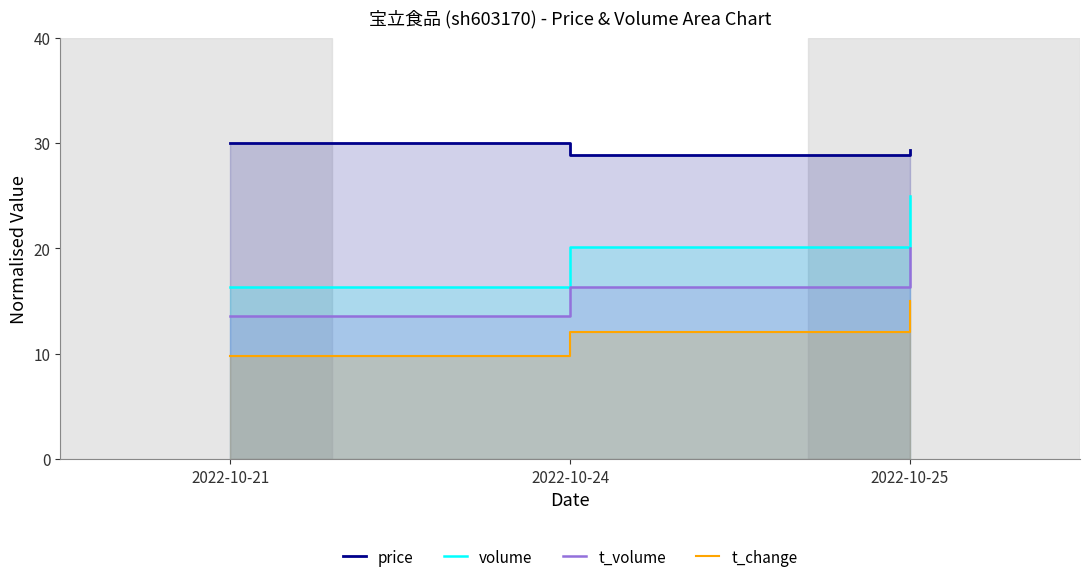

How many values in the t_change series are below 12?

1